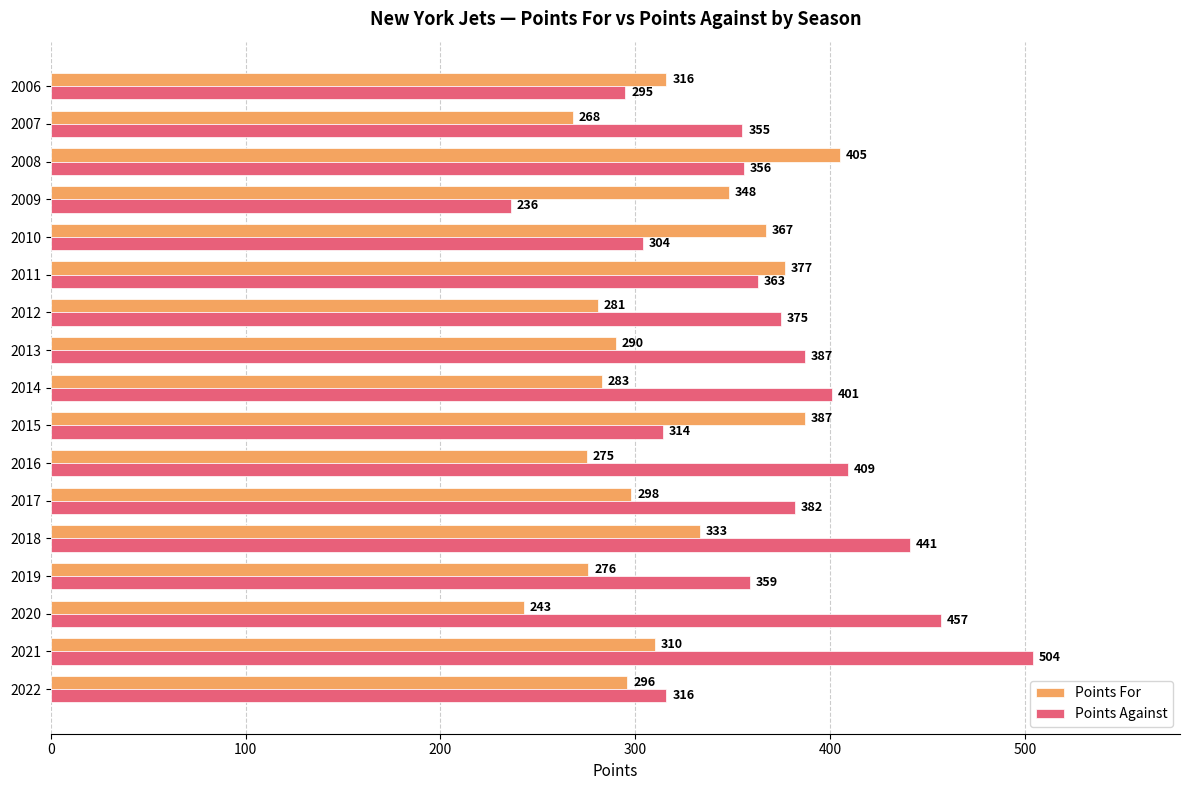

Which series has the largest total across all categories?

Points Against